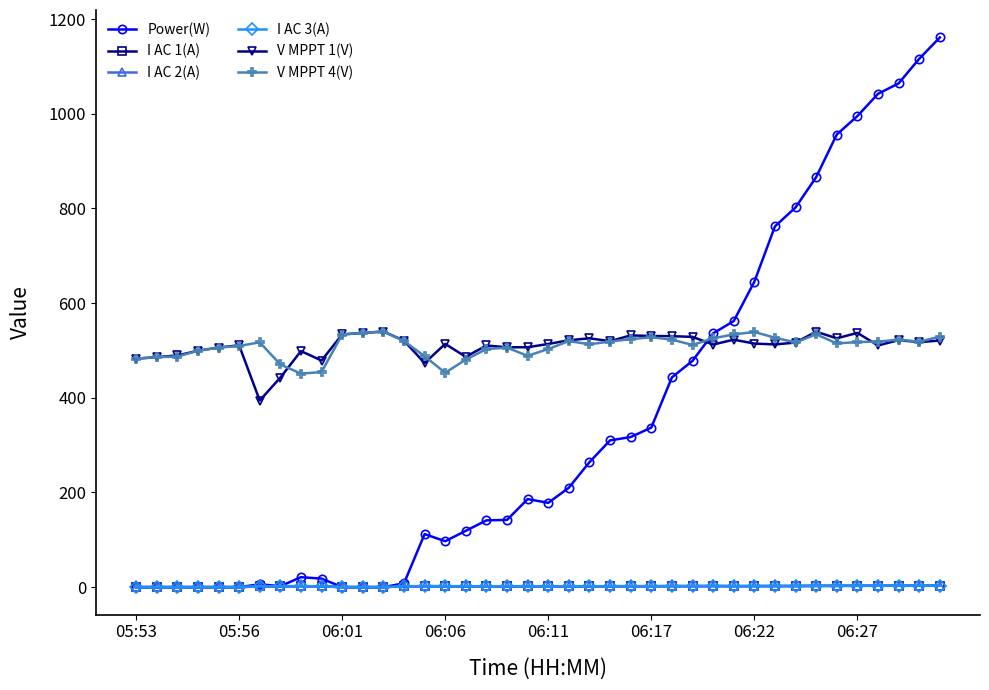

How many values in the Power(W) series are below 186?

20